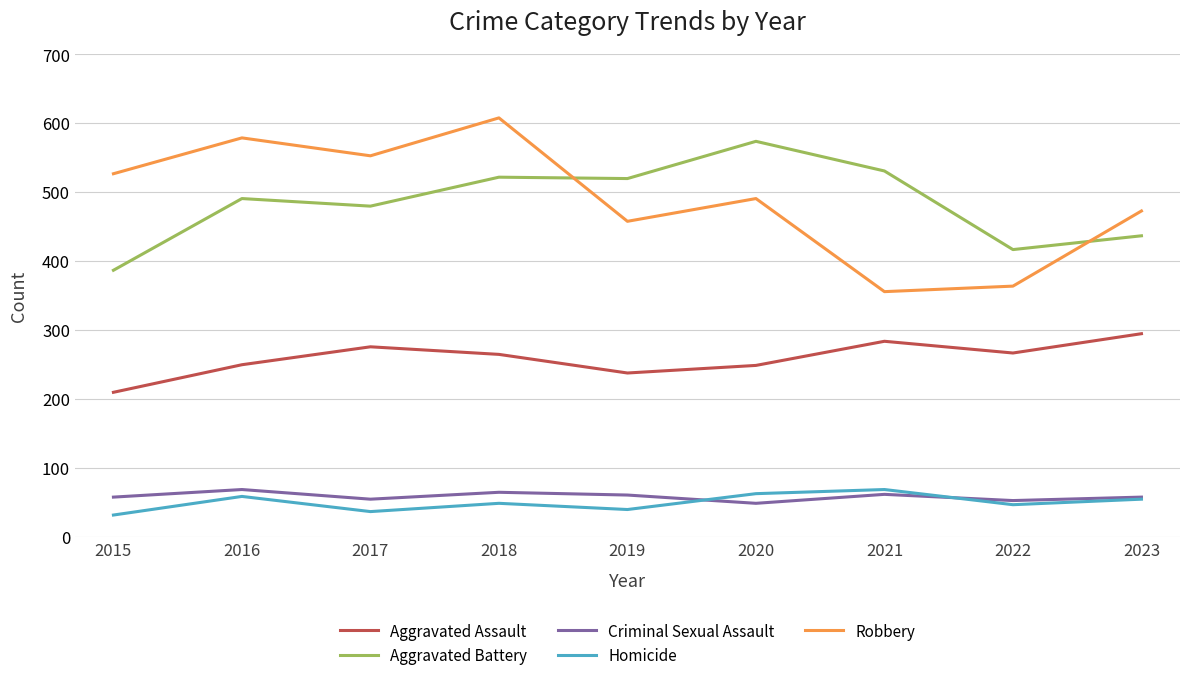

Between 2017 and 2019, which series saw the biggest shift?

Robbery